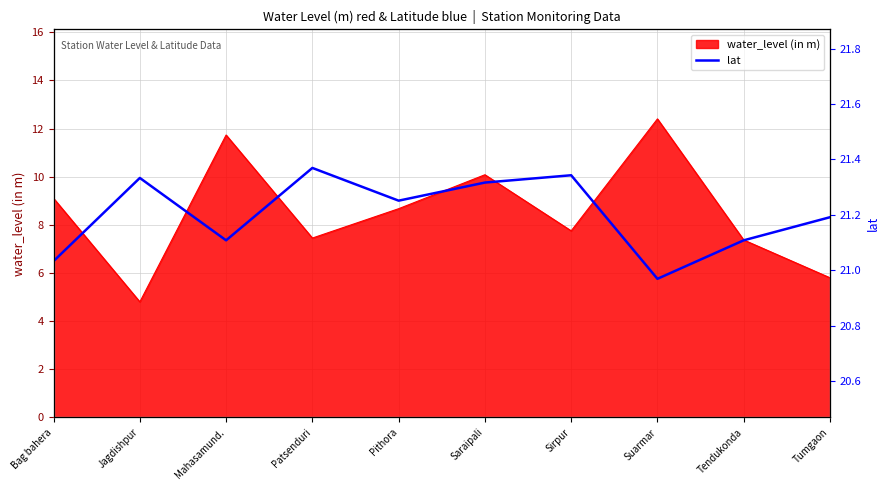

What is the maximum value shown in the chart?

21.4